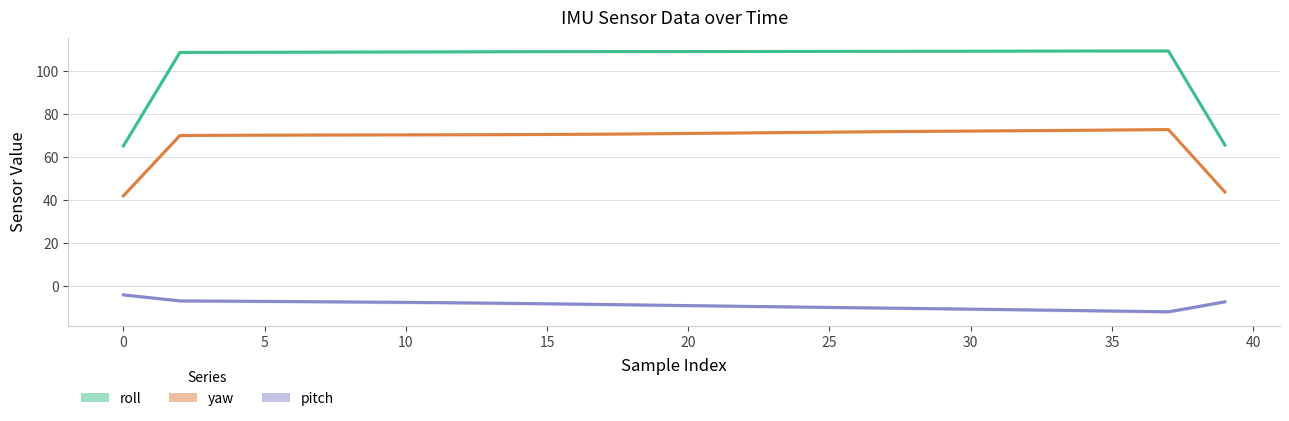

Reading left to right, list all the values displayed in this chart.

roll: 65.1	86.8	108.5	108.5	108.6	108.6	108.6	108.6	108.7	108.7	108.7	108.7	108.8	108.8	108.8	108.9	108.9	108.9	108.9	108.9	108.9	108.9	108.9	108.9	109.0	109.0	109.0	109.0	109.0	109.0	109.1	109.1	109.1	109.1	109.2	109.2	109.2	109.2	87.3	65.5
yaw: 41.9	55.9	69.9	70.0	70.1	70.1	70.1	70.2	70.2	70.2	70.2	70.3	70.3	70.3	70.4	70.4	70.5	70.6	70.7	70.8	70.9	71.0	71.1	71.3	71.4	71.5	71.6	71.7	71.8	71.9	72.0	72.1	72.2	72.3	72.4	72.5	72.6	72.7	58.2	43.7
pitch: -4.0	-5.4	-6.8	-6.9	-7.0	-7.1	-7.1	-7.2	-7.3	-7.4	-7.5	-7.6	-7.7	-7.9	-8.0	-8.2	-8.3	-8.5	-8.7	-8.8	-9.0	-9.2	-9.4	-9.5	-9.7	-9.9	-10.0	-10.2	-10.3	-10.5	-10.7	-10.8	-11.0	-11.2	-11.4	-11.5	-11.7	-11.9	-9.6	-7.2